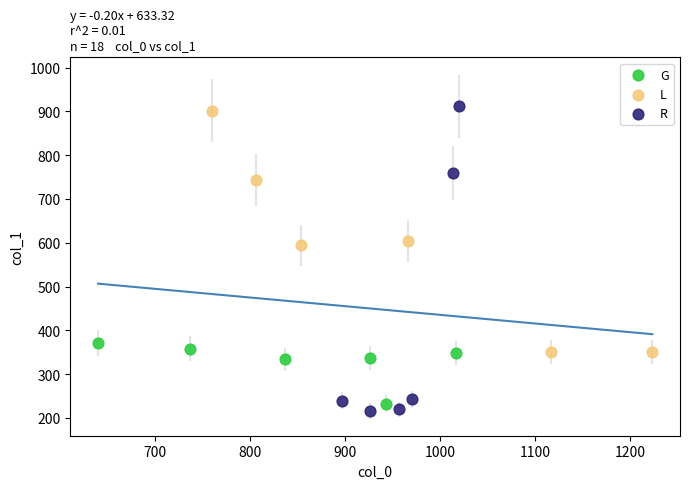

Which series contains the highest Y value?

R